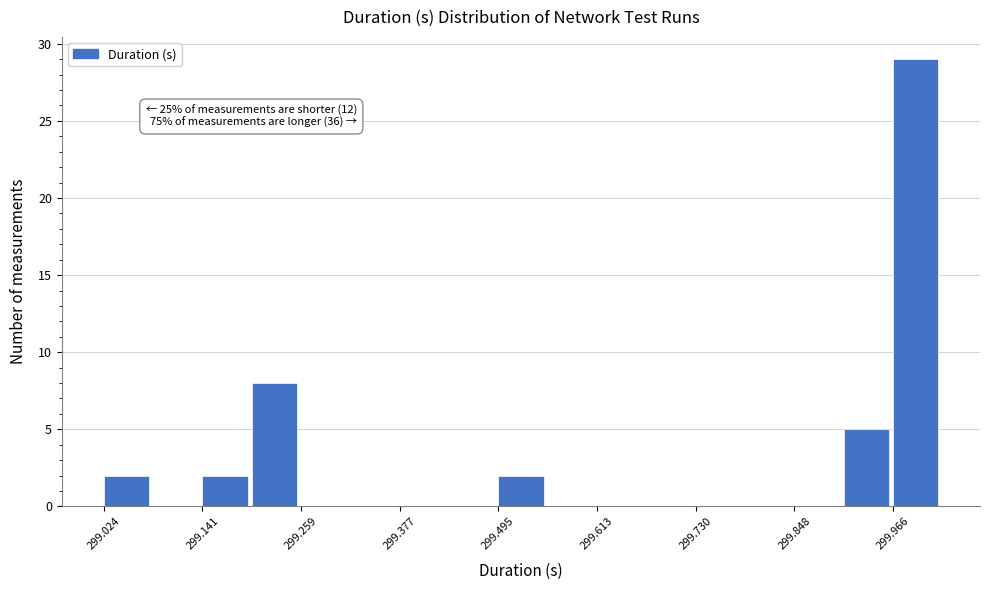

Read against the x-axis, roughly where is the centre of the tallest bar?

300.00